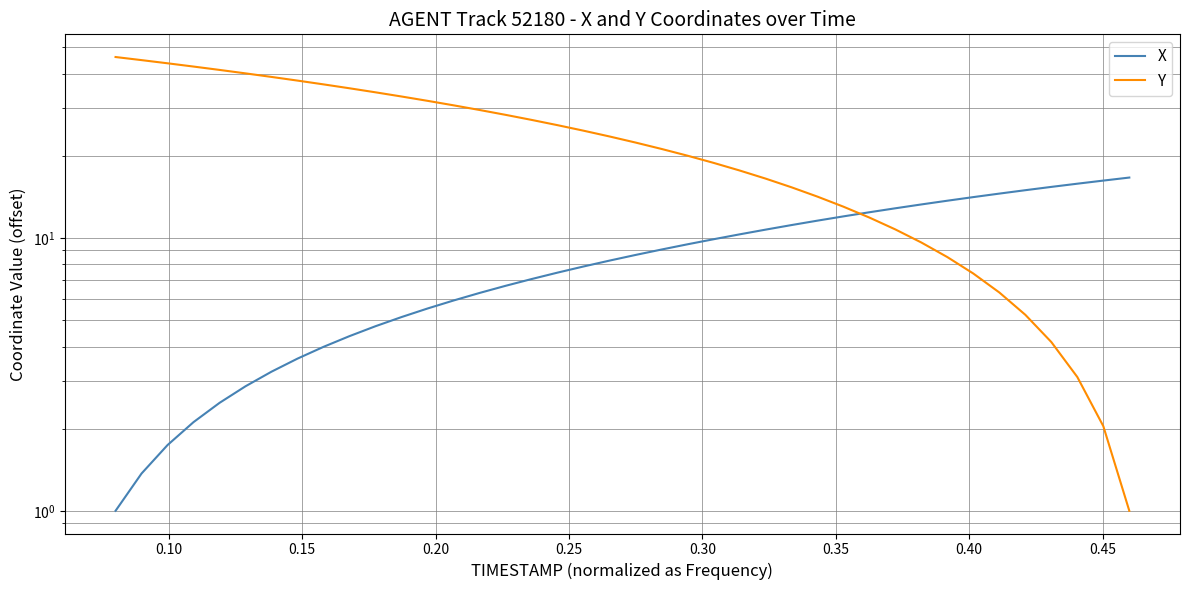

What is the sum of all X values?

344.5